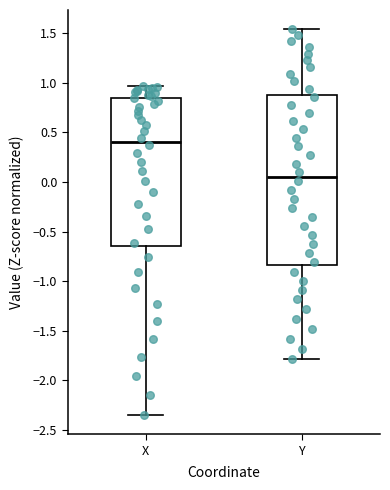

Which box is the tallest, from its lower edge to its upper edge?

Y